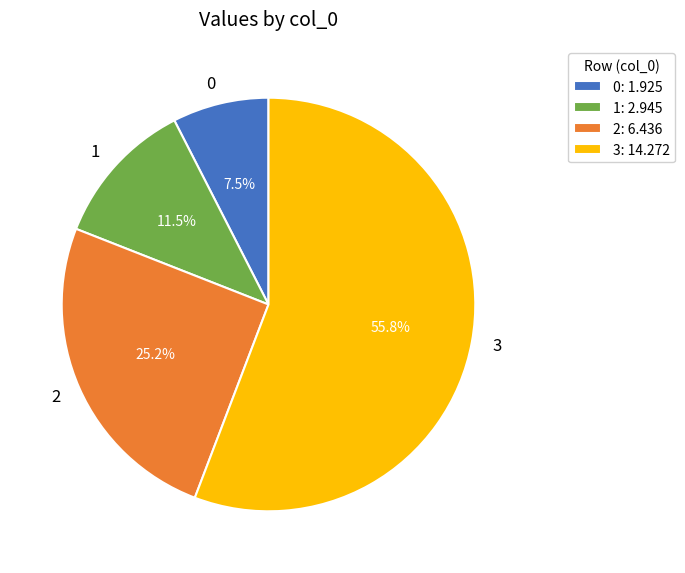

Between 3 and 0, which is larger?

3